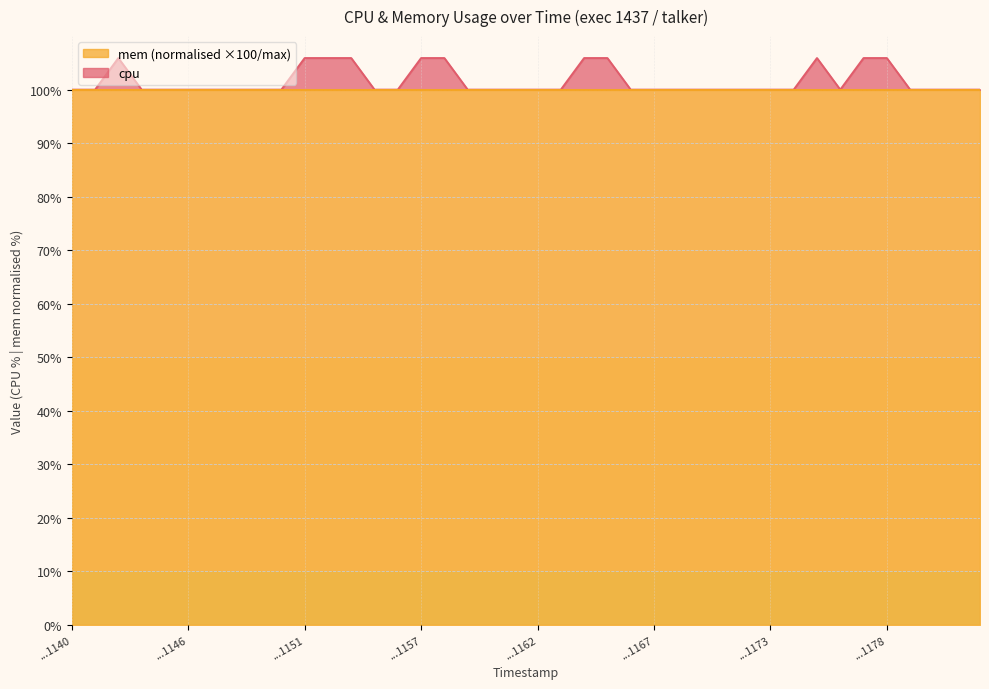

What is the approximate value at 1743051175?

105.9